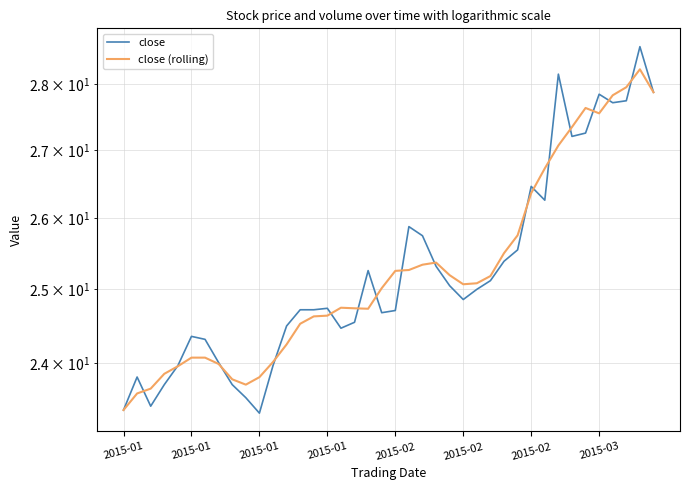

At which label does close (rolling) first exceed 25?

19